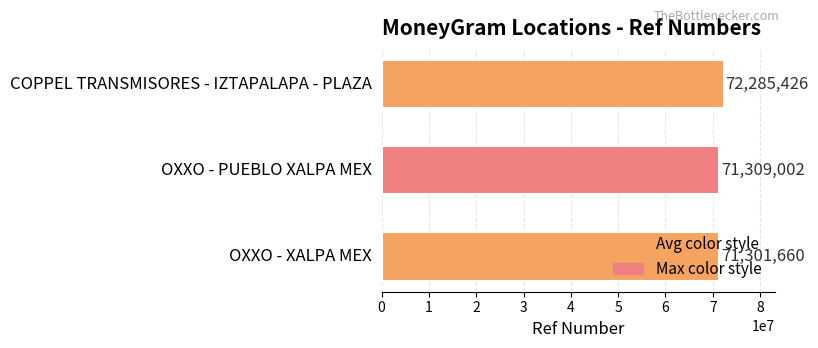

How many bars are there in total?

3